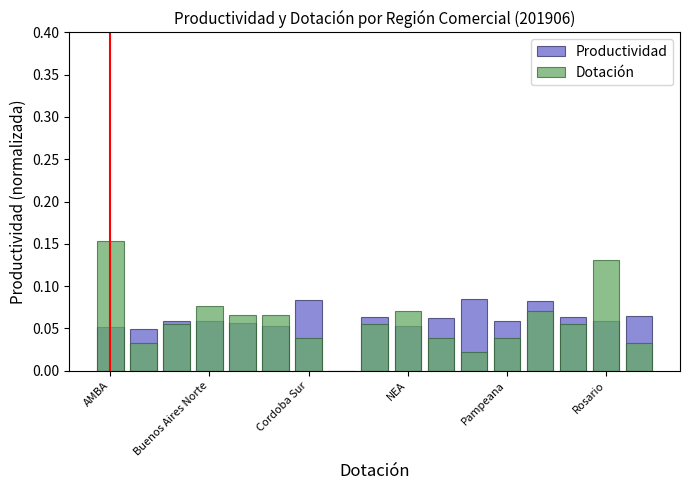

How many data points does each series have?

17